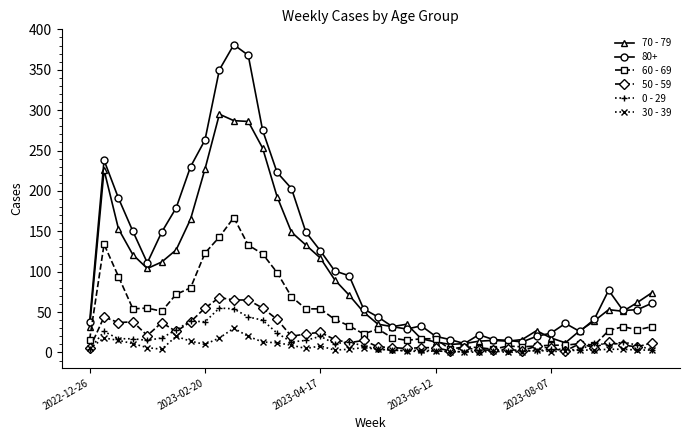

Which series has the largest range (max minus min)?

80+